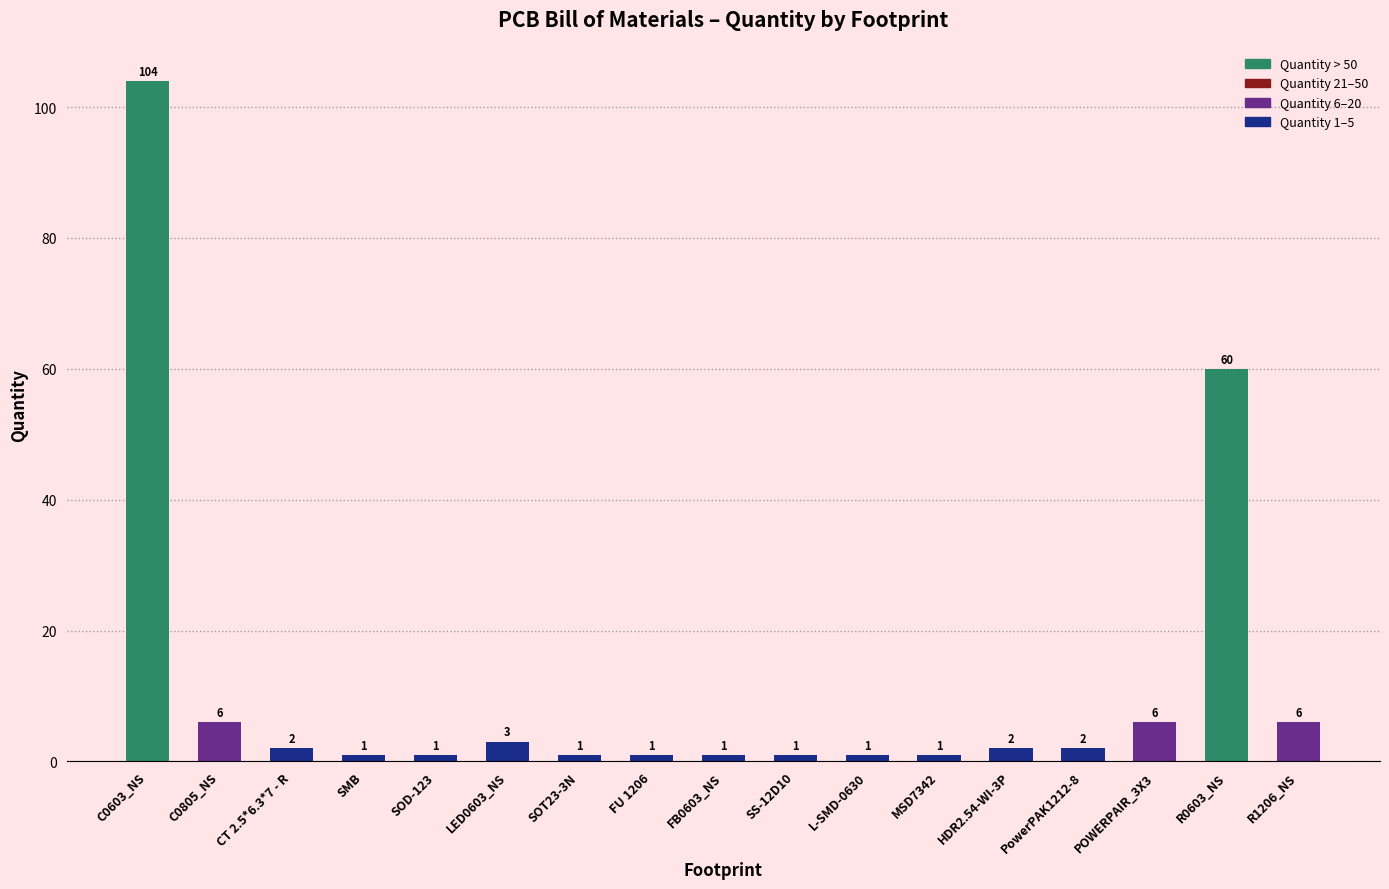

How many bars are there in total?

17